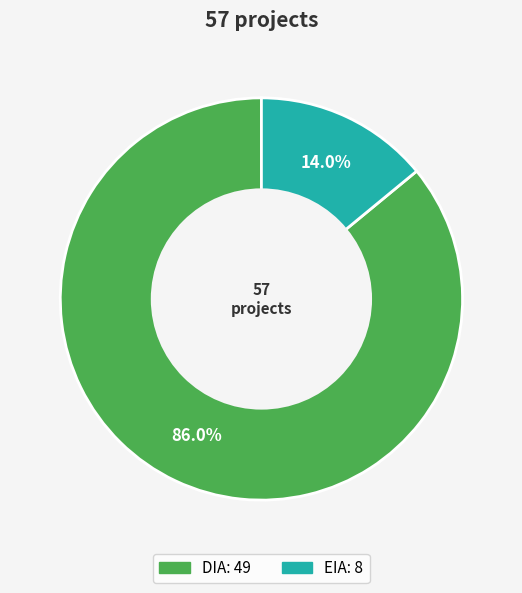

Which category has the smallest portion of the pie?

EIA